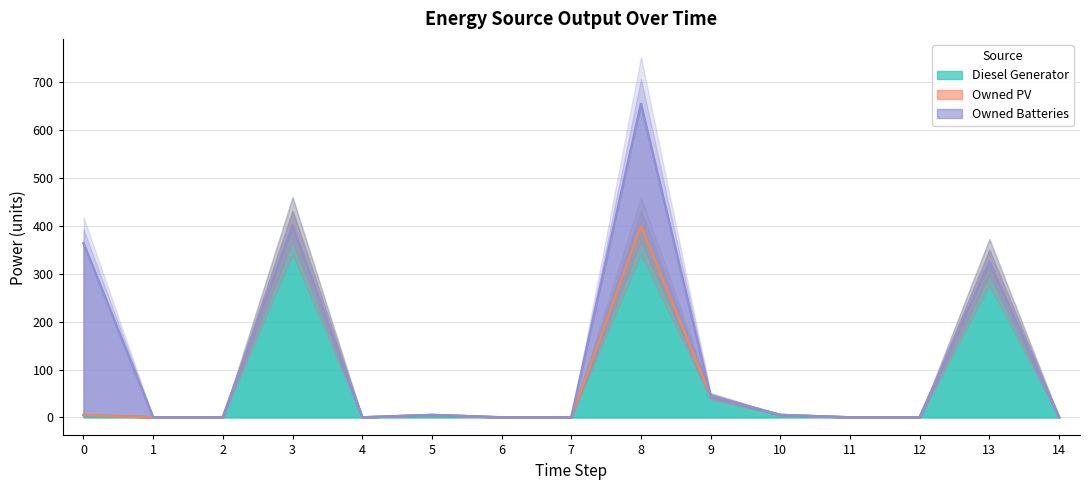

What is the total value across all series at 0?

364.0